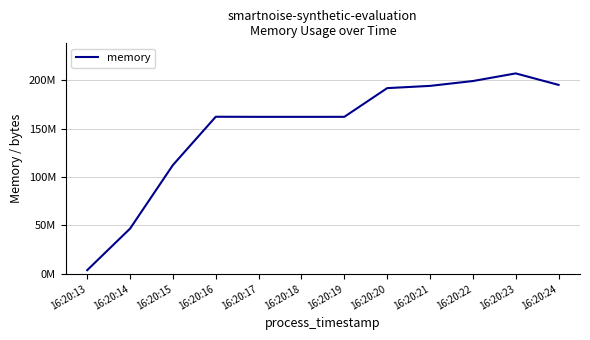

Between 16:20:23 and 16:20:17, which is larger?

16:20:23